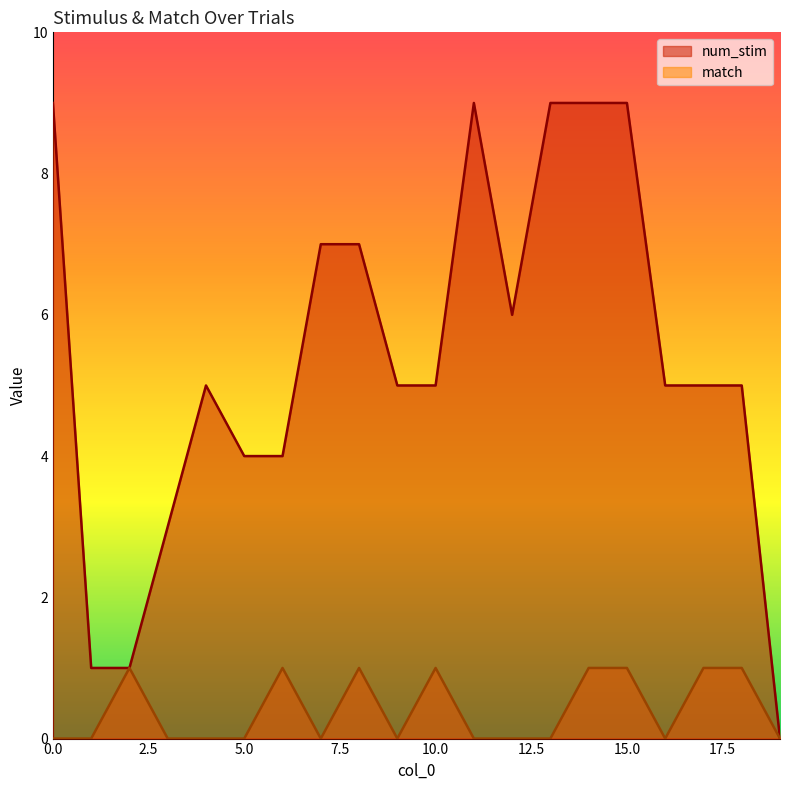

At 16, list the series in order from largest to smallest.

num_stim, match